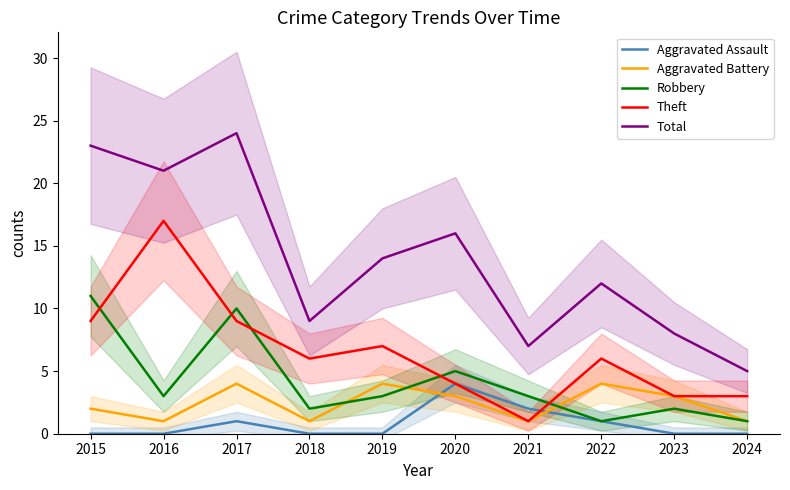

True or false: Aggravated Battery has a value of 6 at 2022.

False